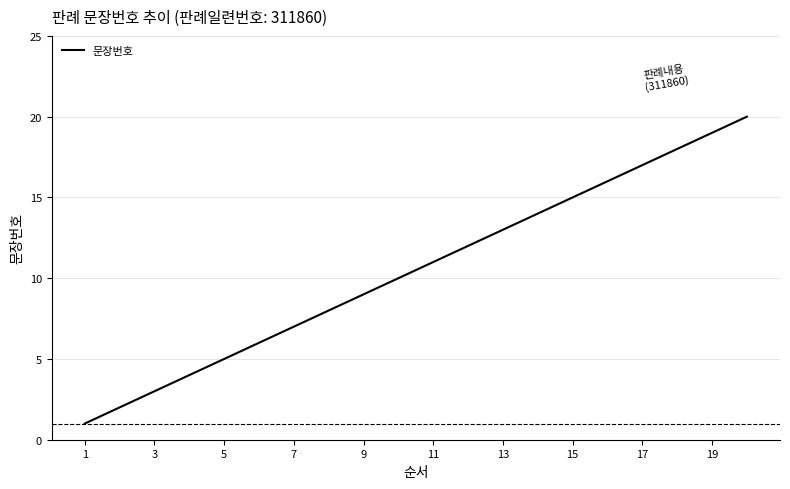

What is the maximum value shown in the chart?

20